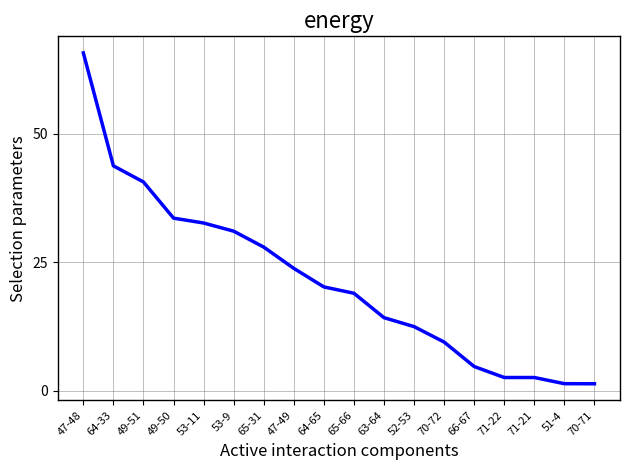

The chart shows a value of 56.6 at 49-51. True or false?

False